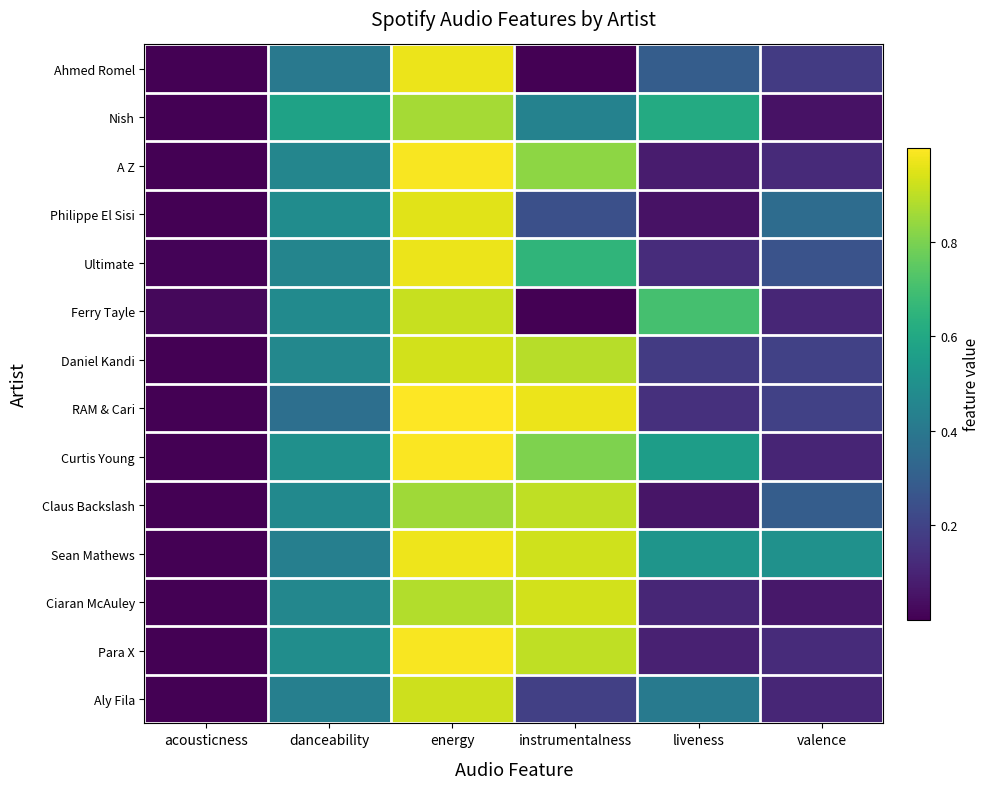

What is the spread (max minus min) of values at liveness?

0.7